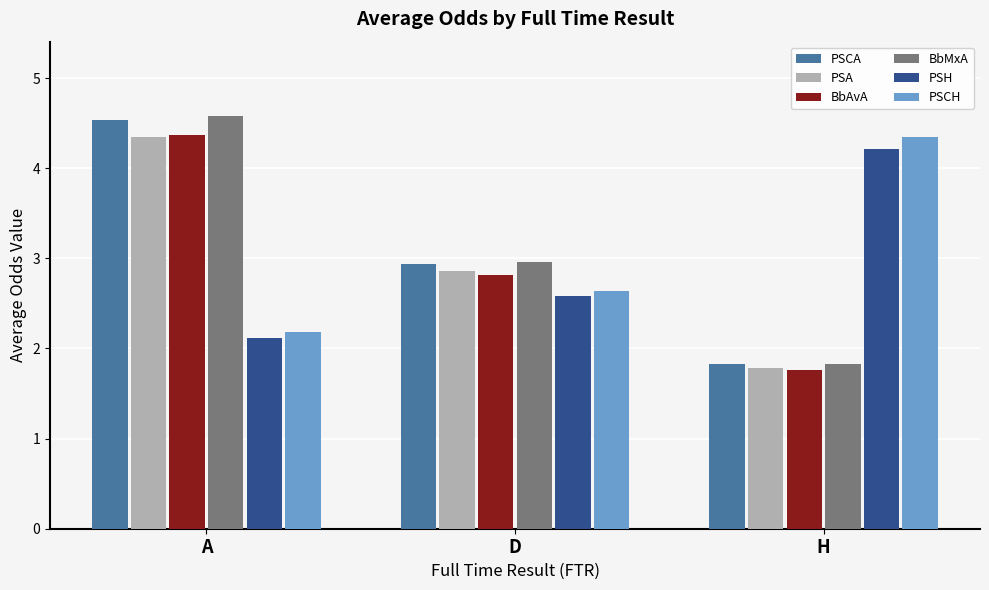

What is the difference between the maximum and minimum values in the PSH series?

2.1